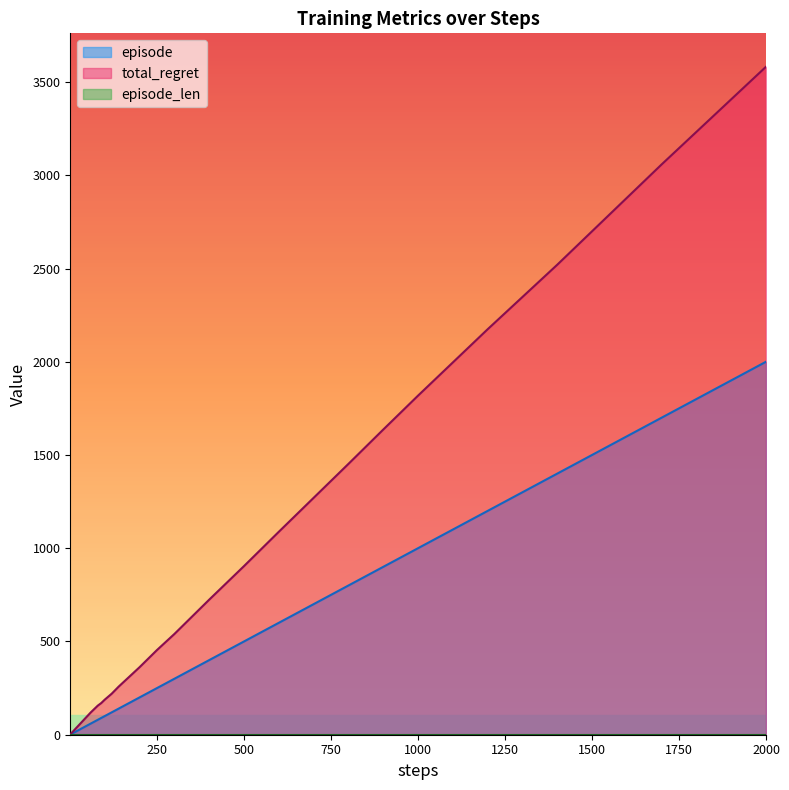

At which category is the sum across all series the highest?

2000